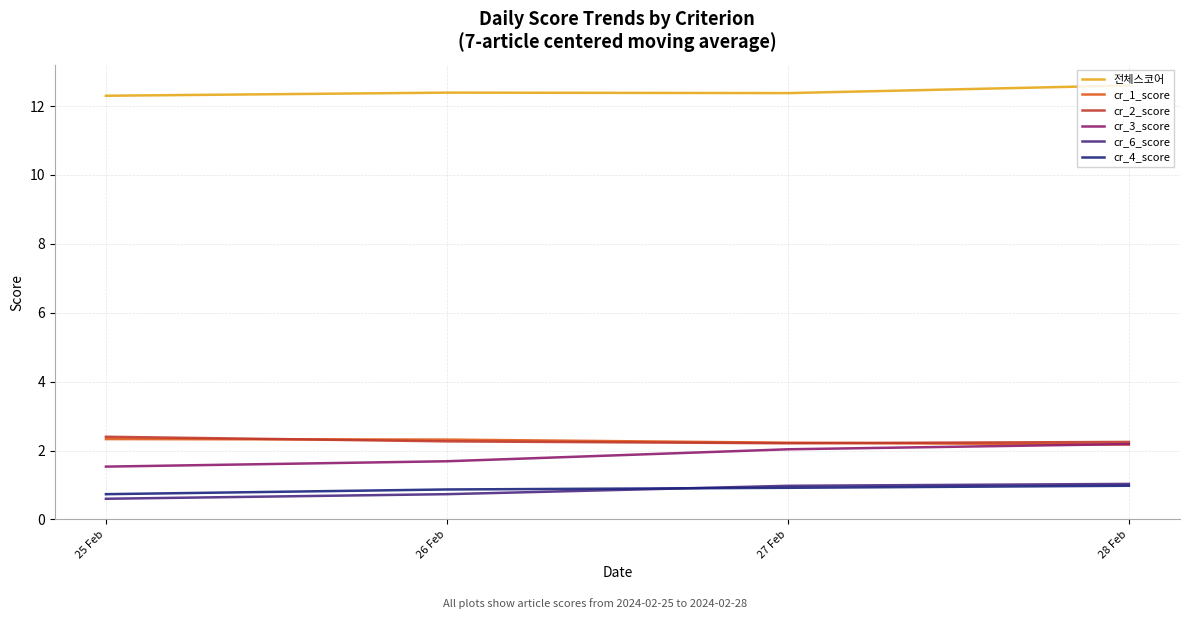

Is the value of cr_2_score at 25 Feb greater than the value of cr_3_score at 28 Feb?

Yes